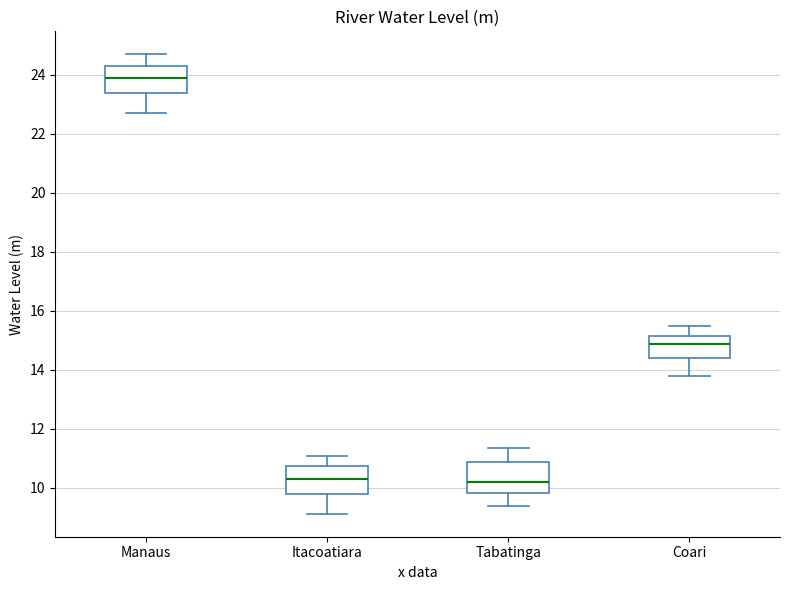

Reading left to right, read every box against the y-axis: the position of its median line, the range the box covers, and the ends of its whiskers. The values are not printed on the chart, so give them approximately, as read against the axis.

Manaus: median 23.8, box 23.4 to 24.2, whiskers 22.8 to 24.8
Itacoatiara: median 10.2, box 9.8 to 10.8, whiskers 9.2 to 11.0
Tabatinga: median 10.2, box 9.8 to 10.8, whiskers 9.4 to 11.4
Coari: median 14.8, box 14.4 to 15.2, whiskers 13.8 to 15.4